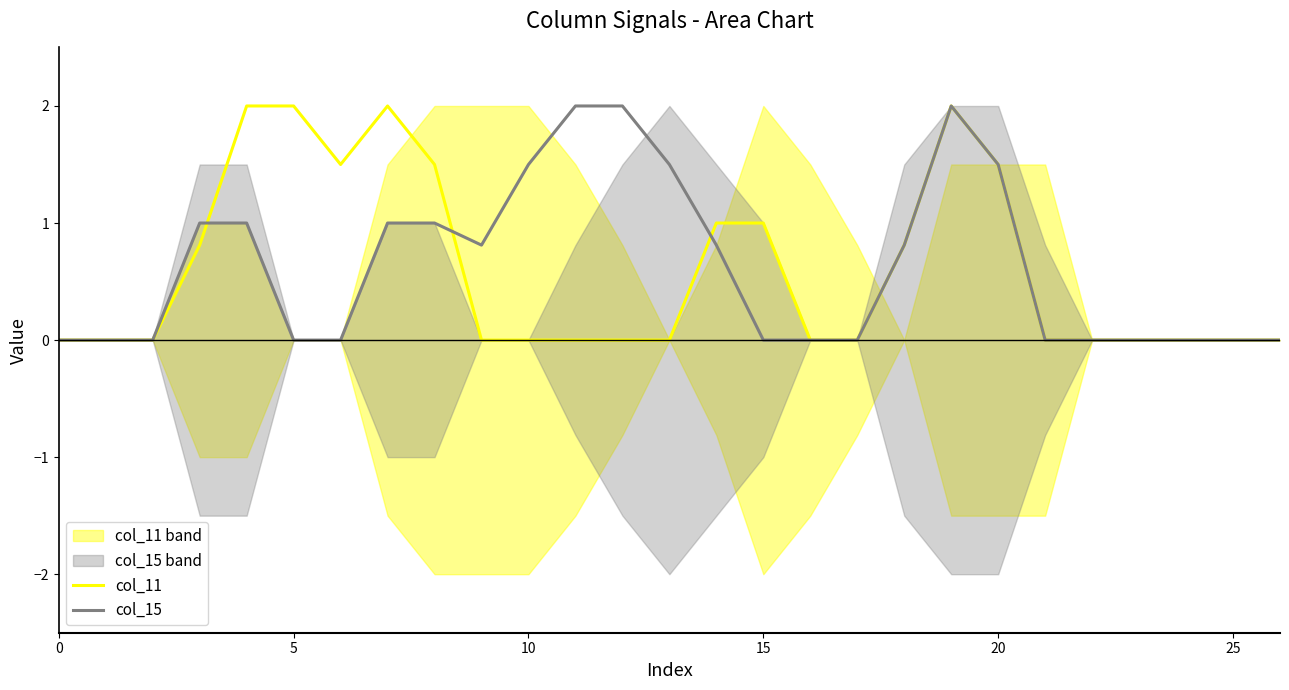

The col_15 series shows 0.9 at 13. True or false?

False